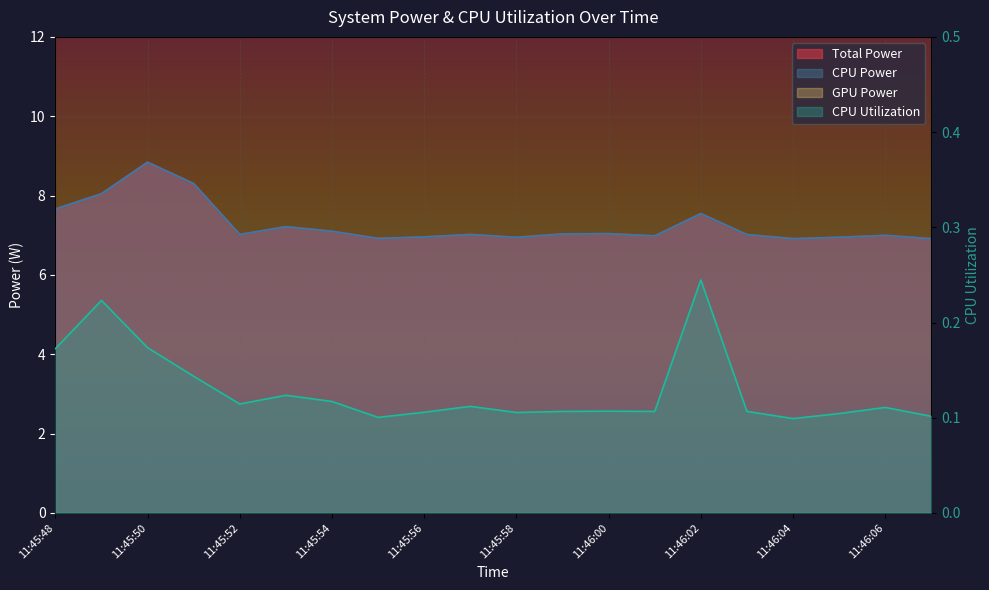

What is the label of the 3rd point from the left?

11:45:50